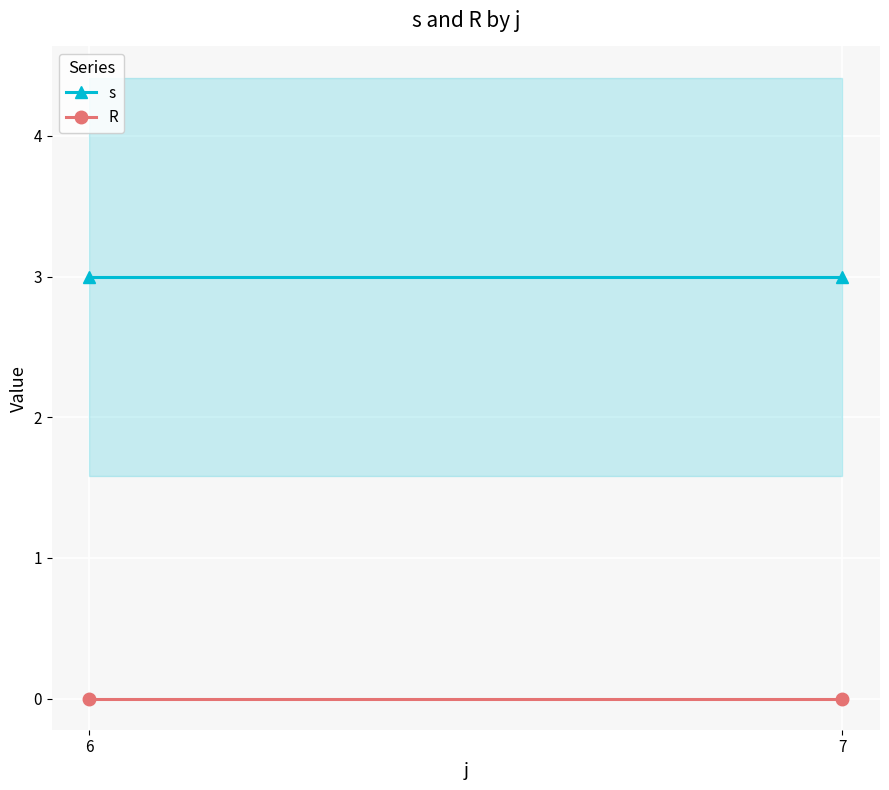

Between 7 and 6, which is larger?

7